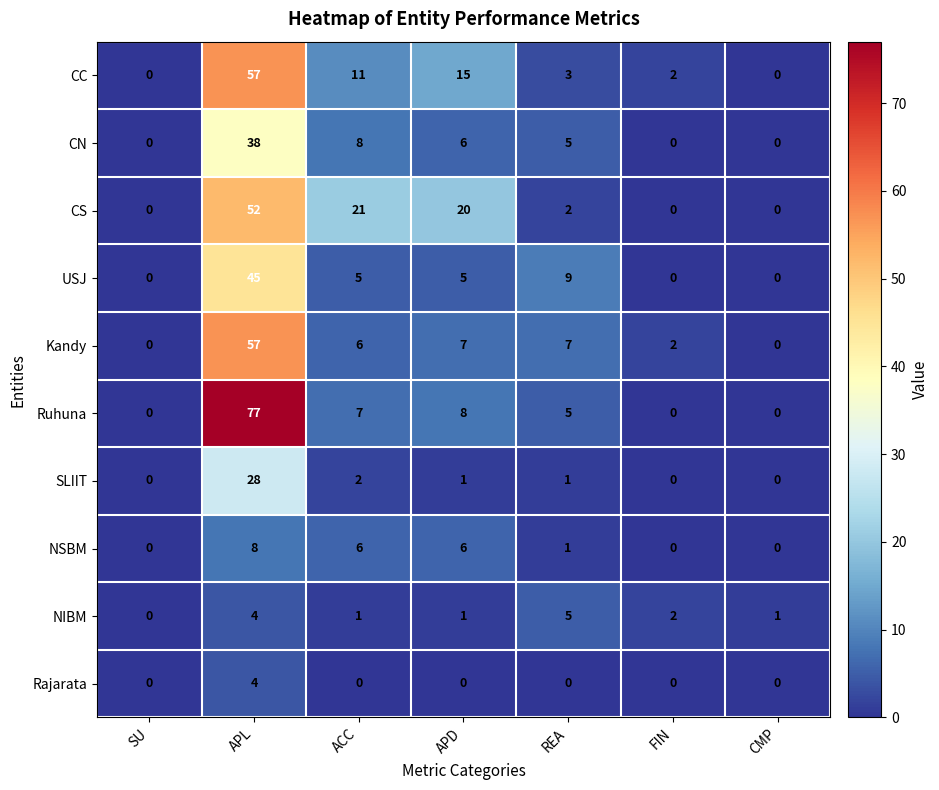

At how many categories does at least one series exceed 58?

1